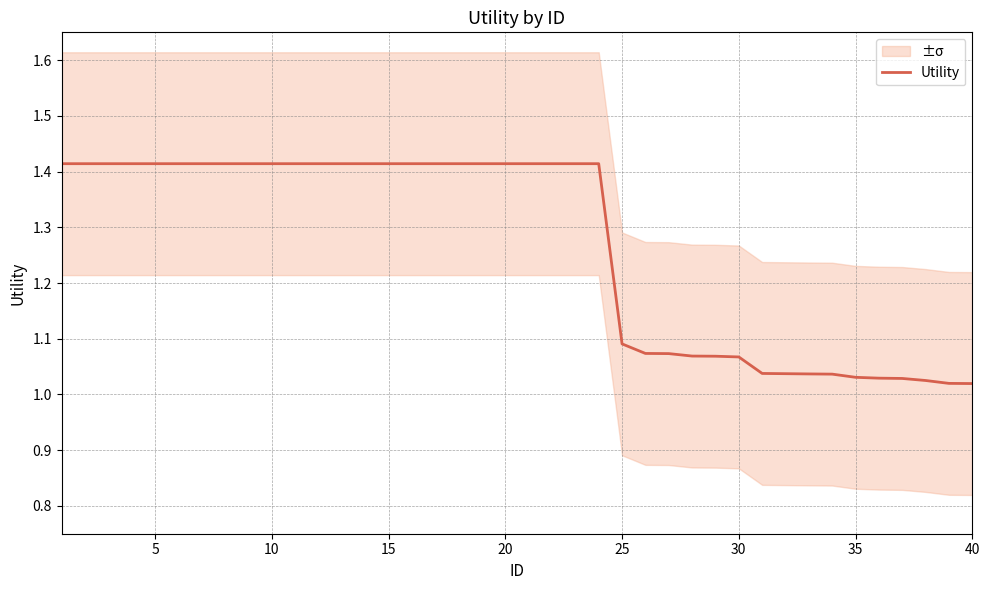

Does the chart have visible grid lines?

Yes